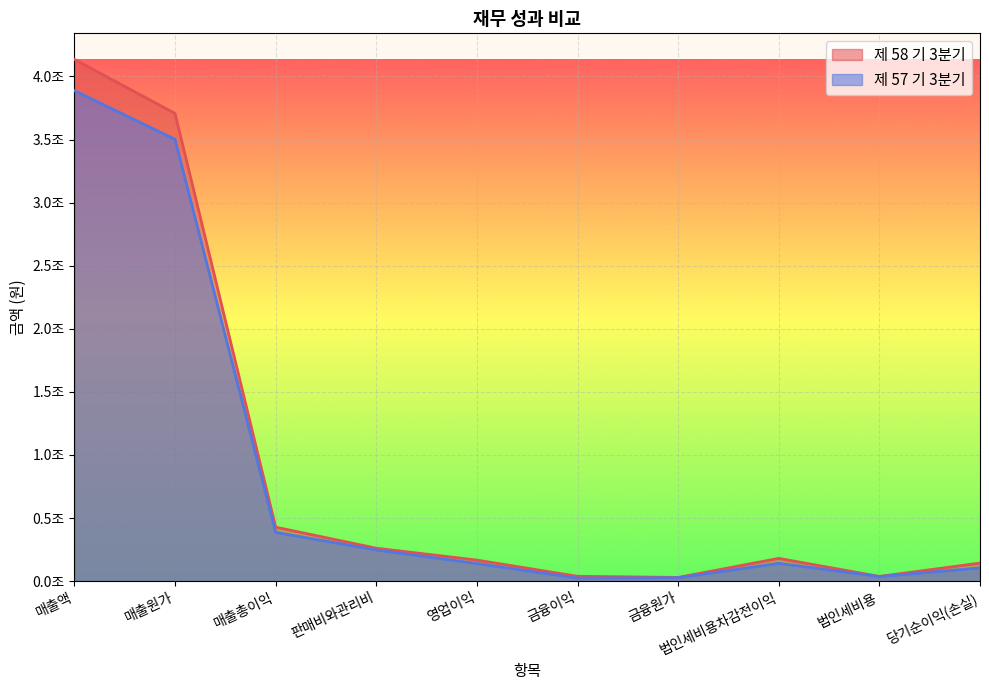

How many series are shown in this chart?

2